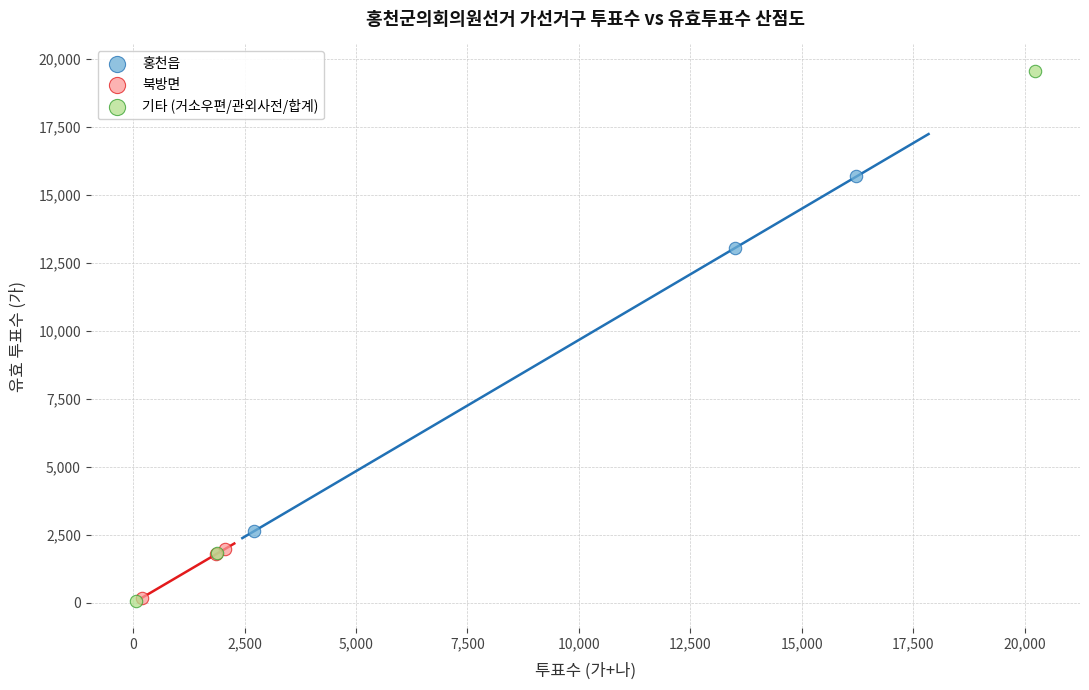

Which series has the widest spread of Y values?

기타 (거소우편/관외사전/합계)